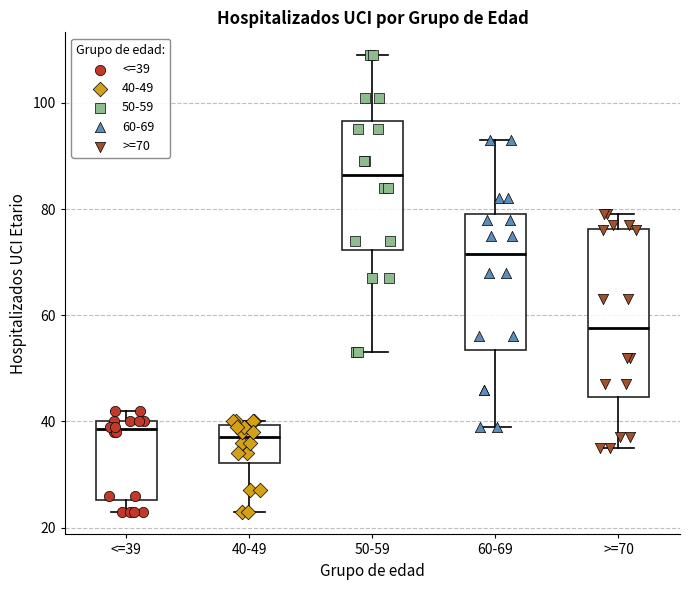

Reading left to right, transcribe this box plot: for each box, give where its median line is, the range the box spans, and where its two whiskers end, as read against the y-axis. The values are not printed on the chart, so give them approximately, as read against the axis.

<=39: median 38, box 26 to 40, whiskers 24 to 42
40-49: median 38, box 32 to 40, whiskers 24 to 40 (just above the box's upper edge)
50-59: median 86, box 72 to 96, whiskers 54 to 110
60-69: median 72, box 54 to 80, whiskers 40 to 94
>=70: median 58, box 44 to 76, whiskers 36 to 80